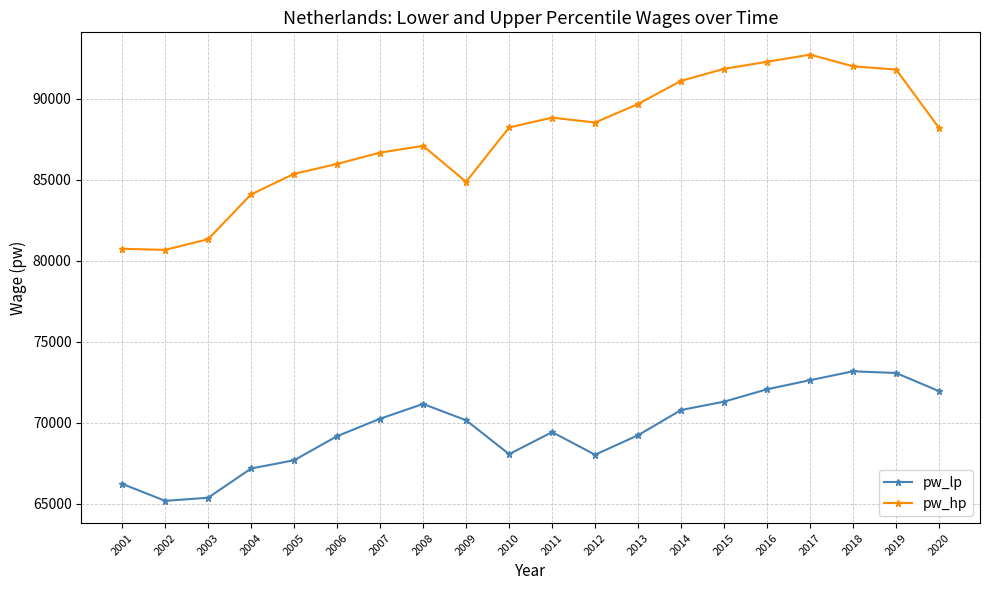

At how many categories does at least one series exceed 83524?

17